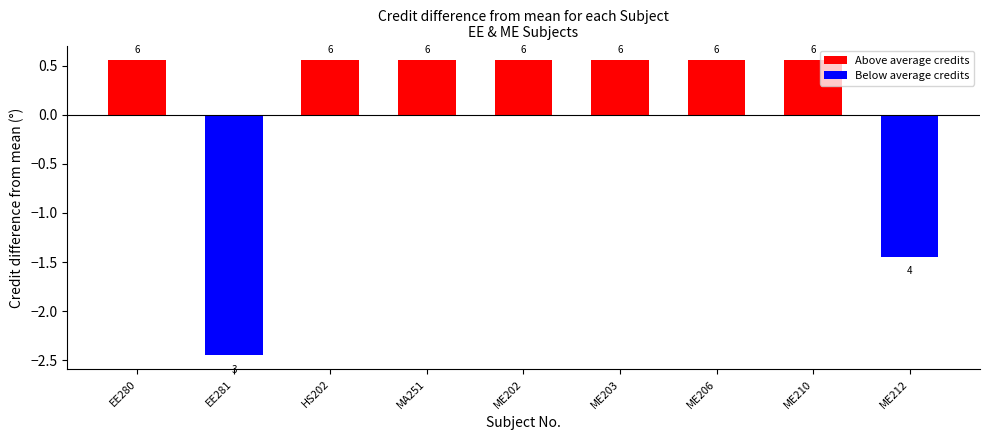

What is the label of the 2nd bar from the right?

ME210